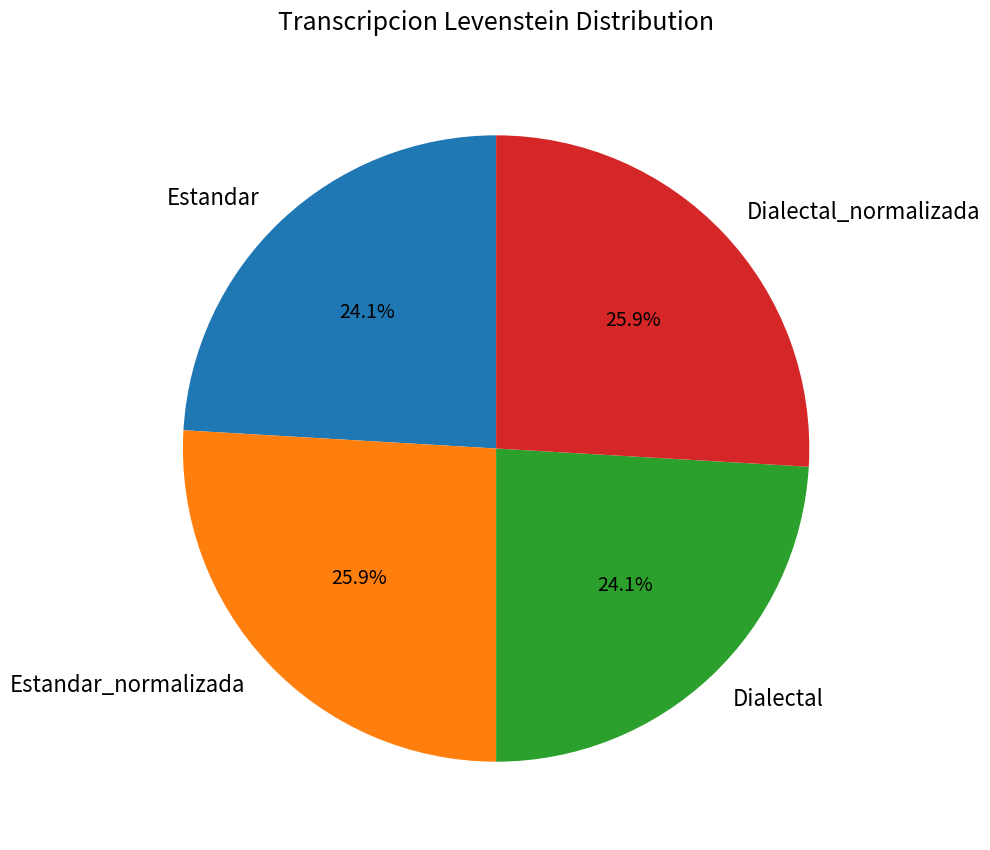

How many segments does this pie chart have?

4